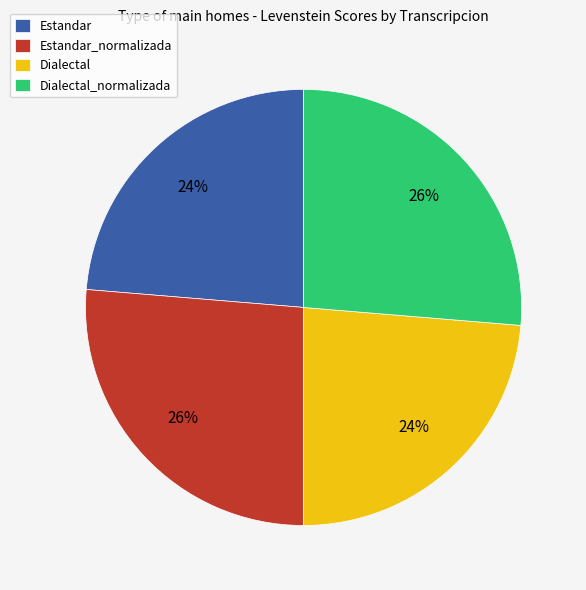

Does Estandar_normalizada account for over 50% of the chart?

No